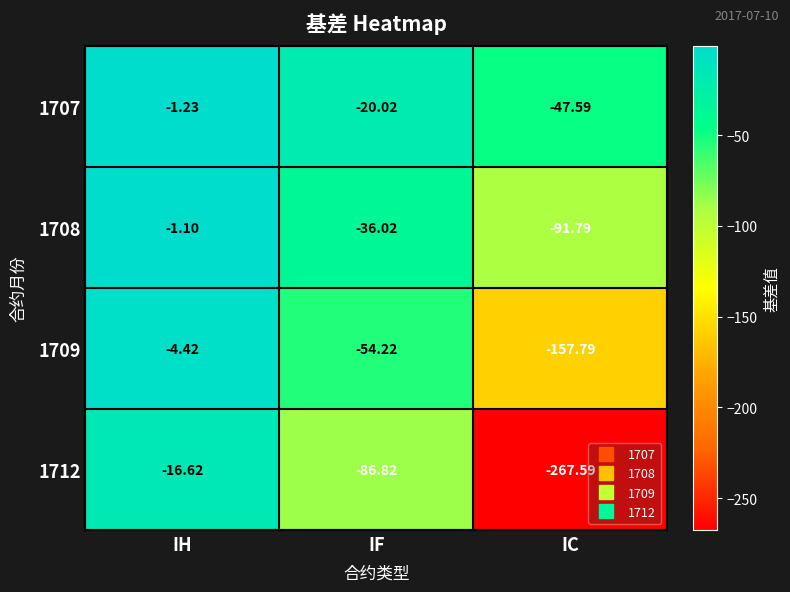

Which category has the highest value in the 1709 series?

IH